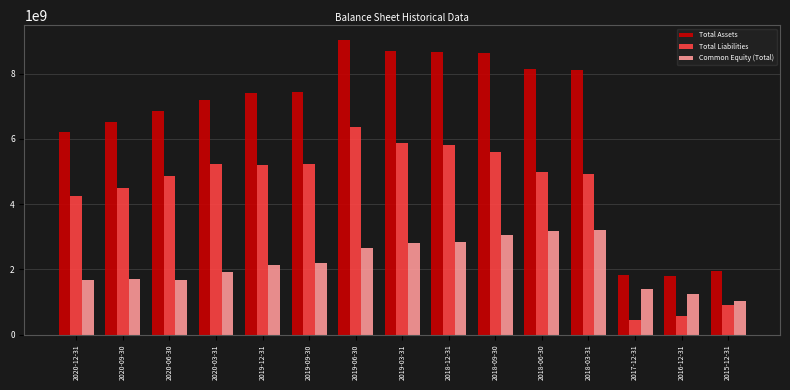

What is the difference between the maximum and second lowest values in the Total Liabilities series?

5810732000